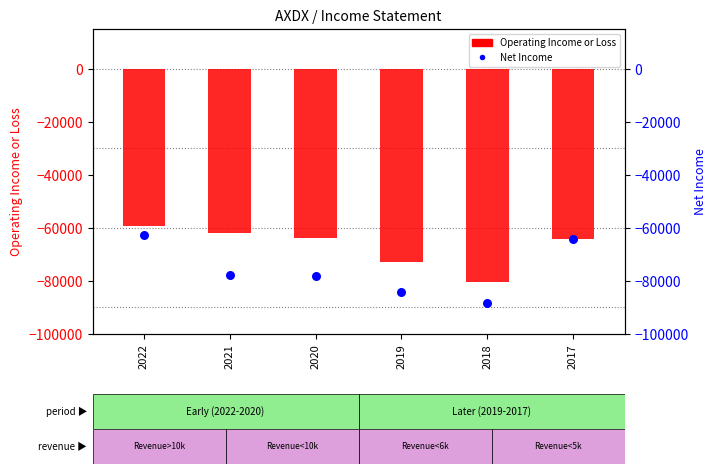

What is the total value across all series at 2020?

-141900